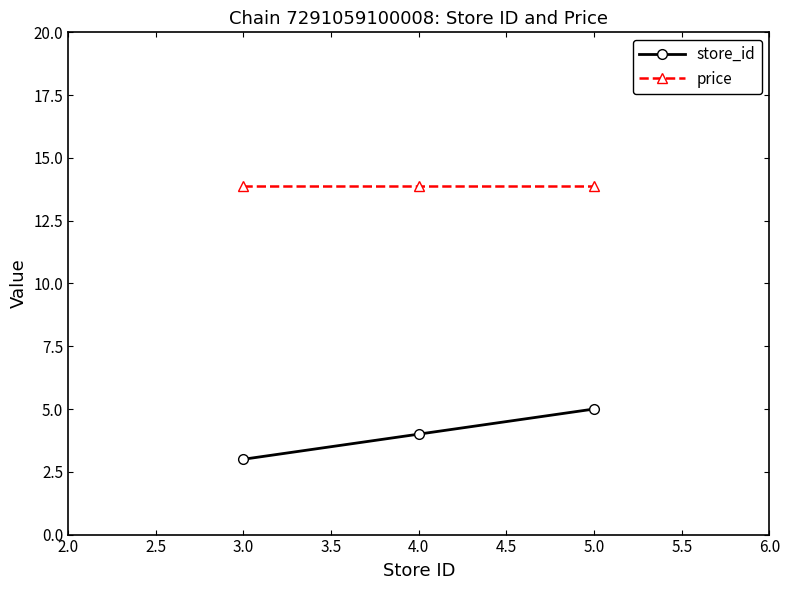

Which series has the widest spread of values?

store_id